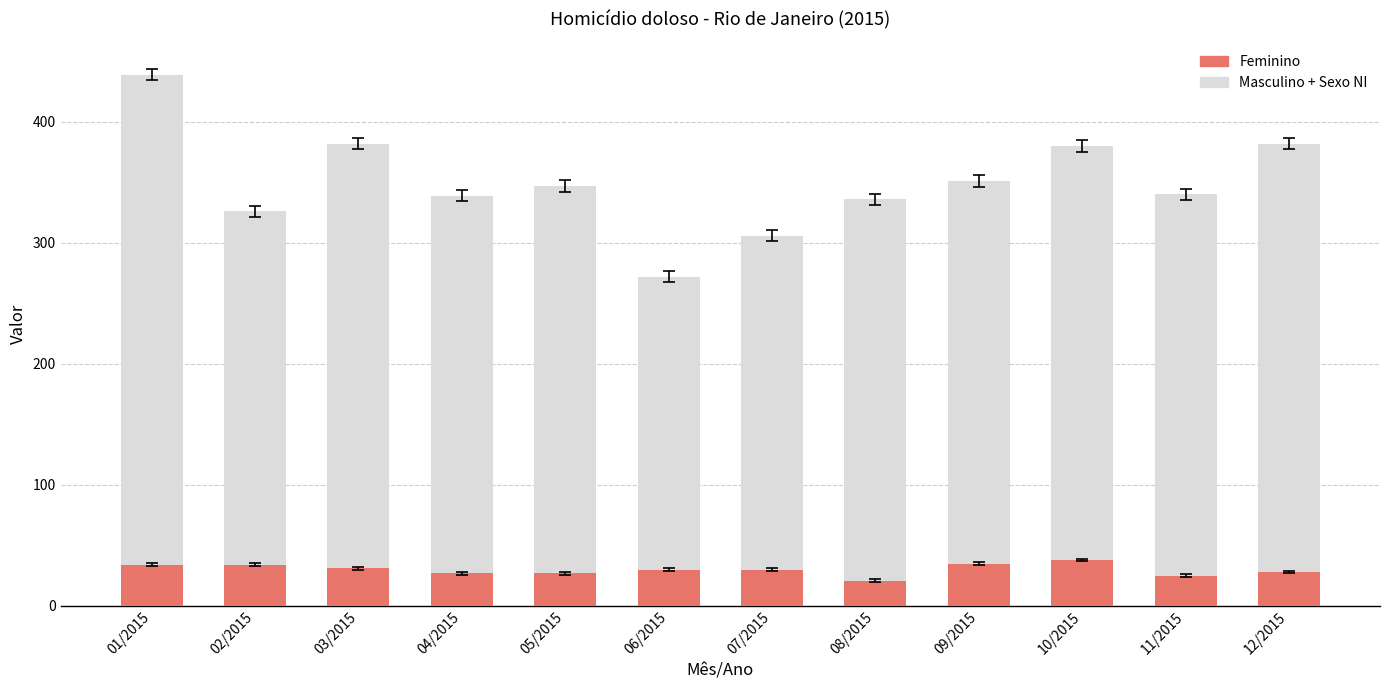

What is the difference between the maximum and minimum values in the Feminino series?

17